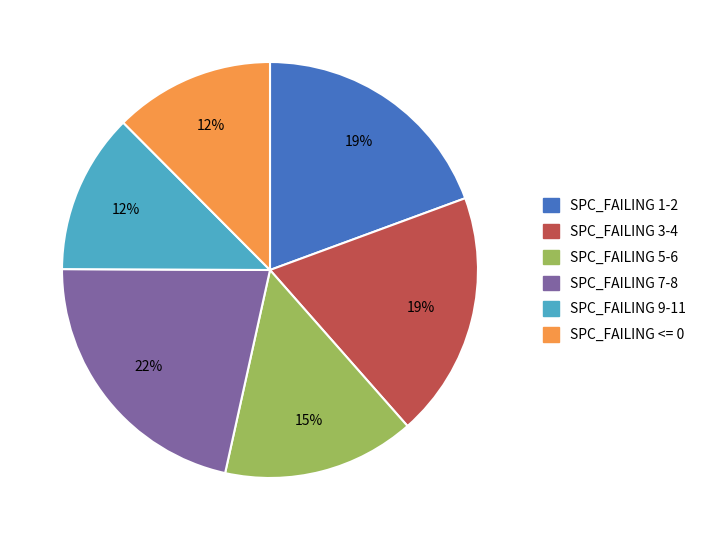

Is there any slice that represents more than half of the pie?

No